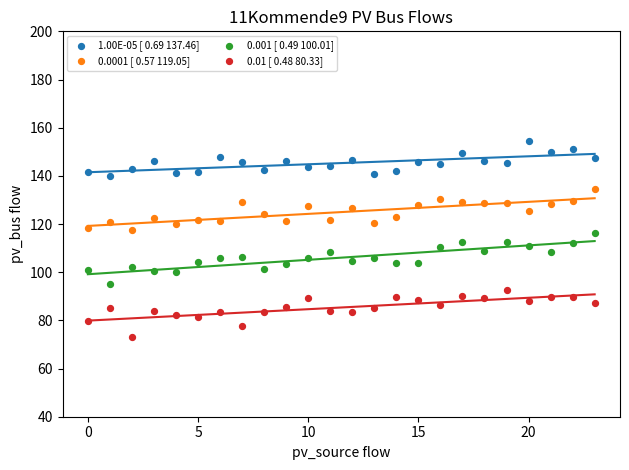

Which series reaches the maximum Y coordinate?

1.00E-05 [ 0.69 137.46]